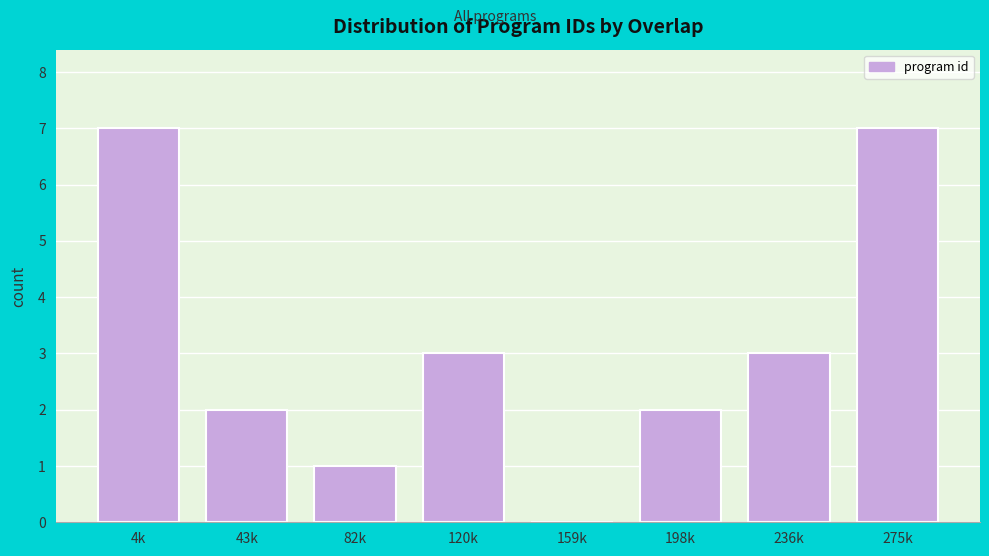

Reading right to left, extract all data points from this chart.

275k=7	236k=3	198k=2	159k=0	120k=3	82k=1	43k=2	4k=7